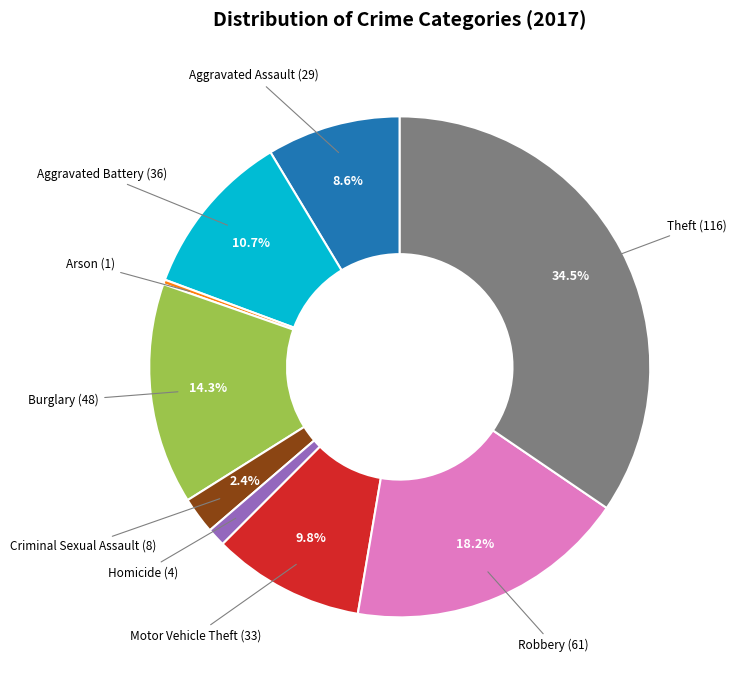

Is Motor Vehicle Theft the majority of the pie?

No